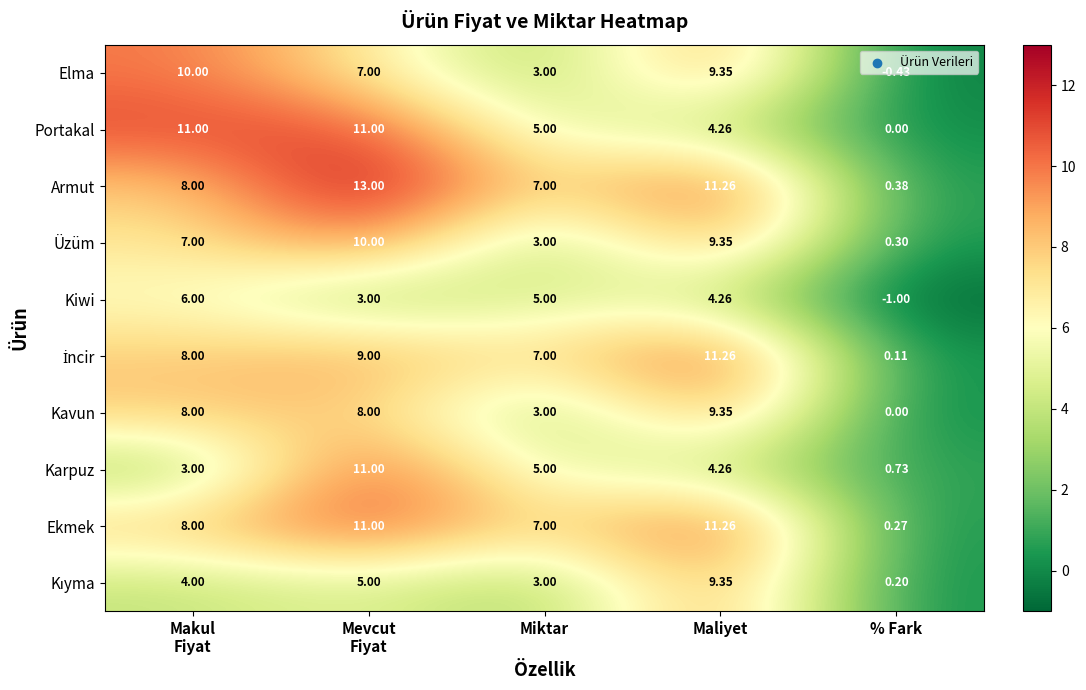

What is the difference between the highest and lowest values at Miktar?

4.0